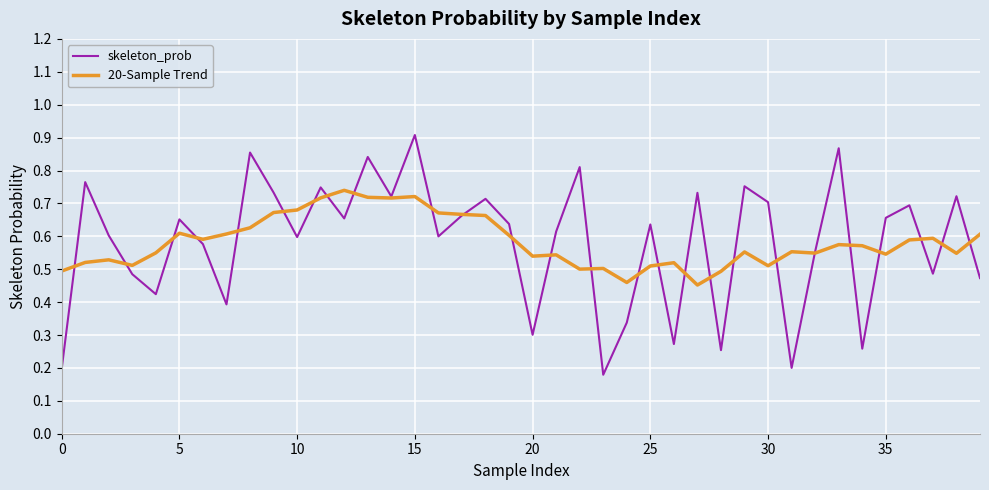

Rank the series by their maximum value, from lowest to highest.

20-Sample Trend, skeleton_prob